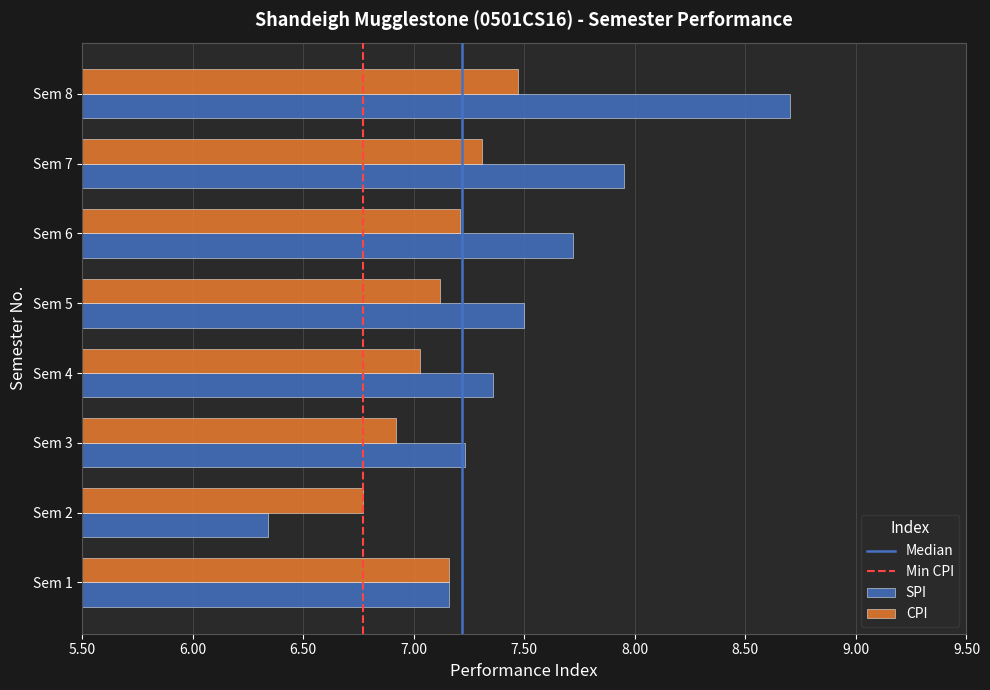

Read the SPI value at Sem 5.

7.5